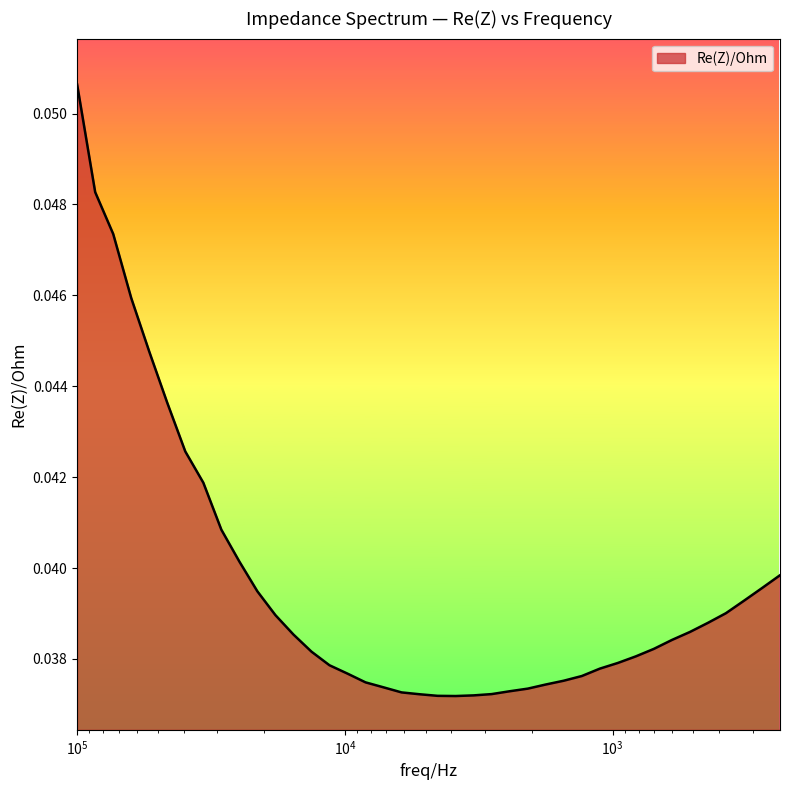

Which category has the highest value across all series?

100003.71